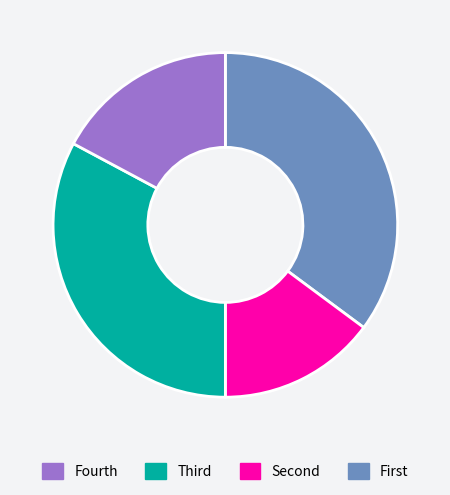

Is there a majority slice in this chart?

No